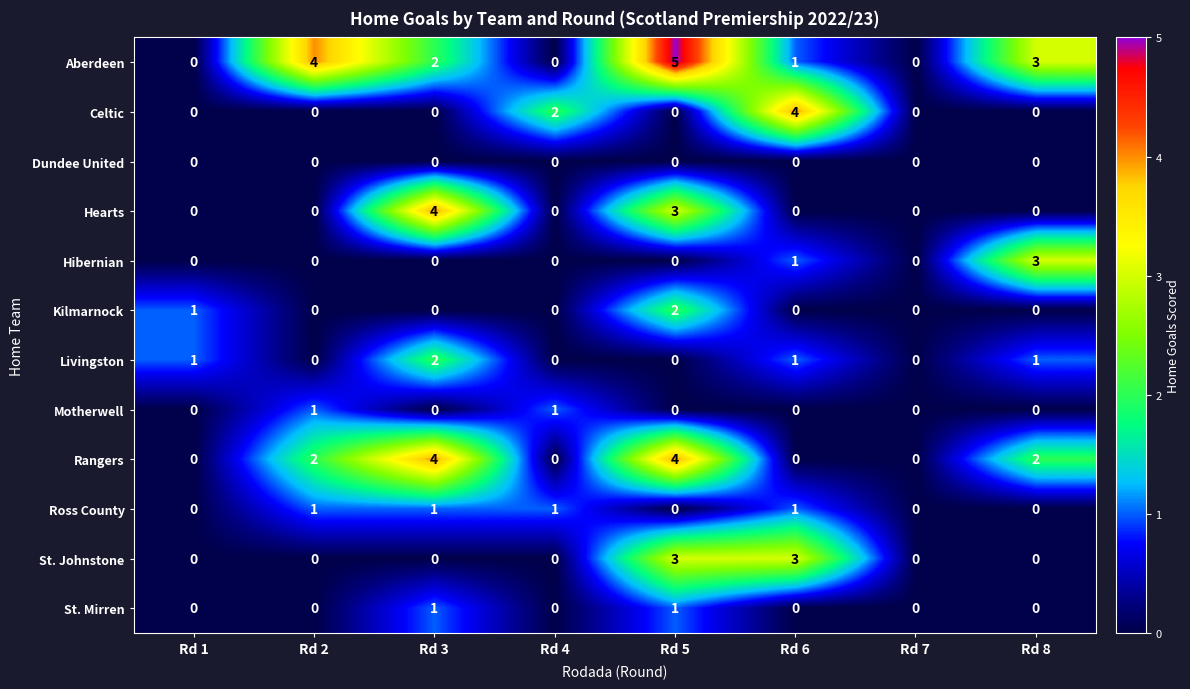

How many data points in Motherwell are above 0?

2